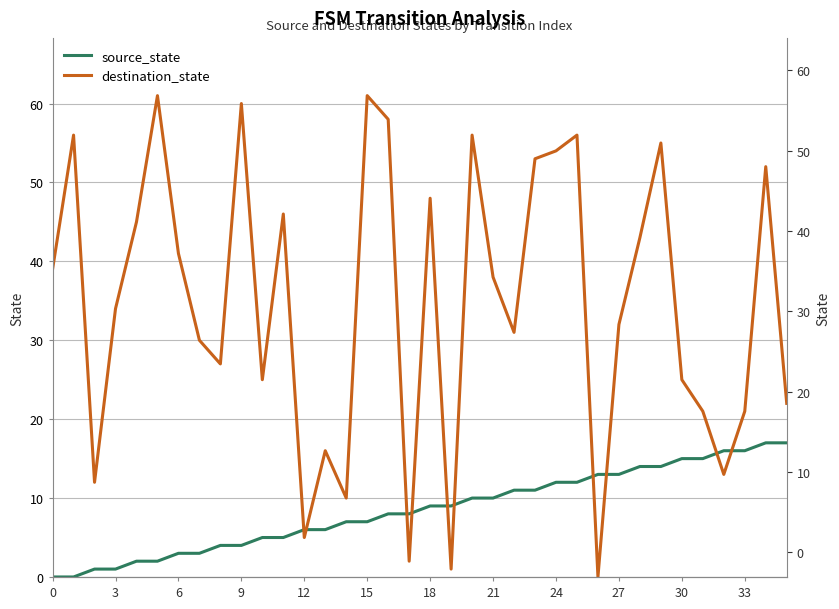

At which label does source_state reach its peak?

34